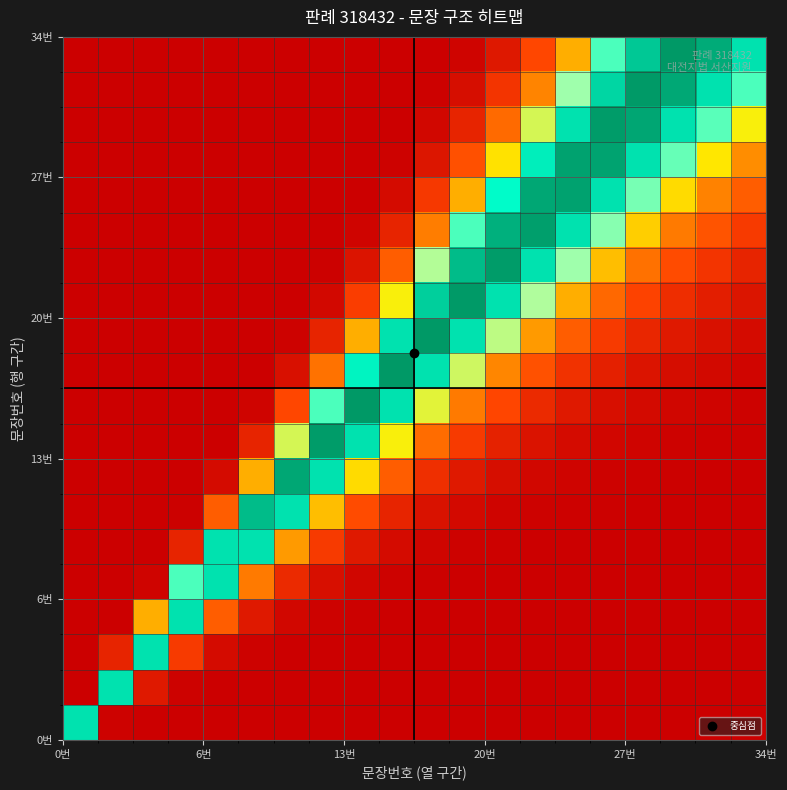

At how many categories does at least one series exceed 15?

20